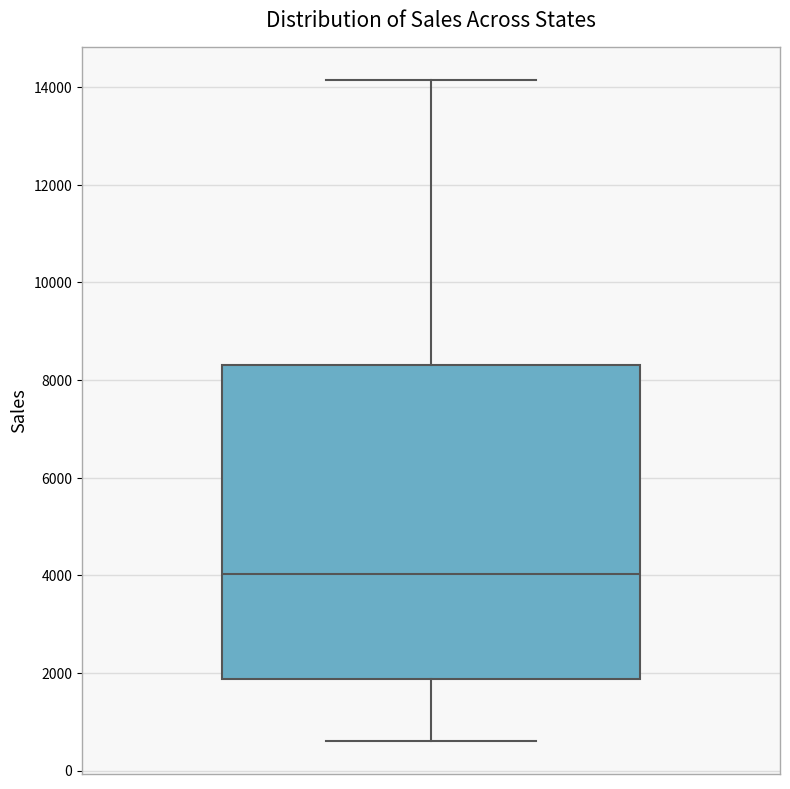

Transcribe this box plot: give where the median line is, the range the box spans, and where the two whiskers end, as read against the y-axis. The values are not printed on the chart, so give them approximately, as read against the axis.

median 4000, box 1800 to 8400, whiskers 600 to 14200